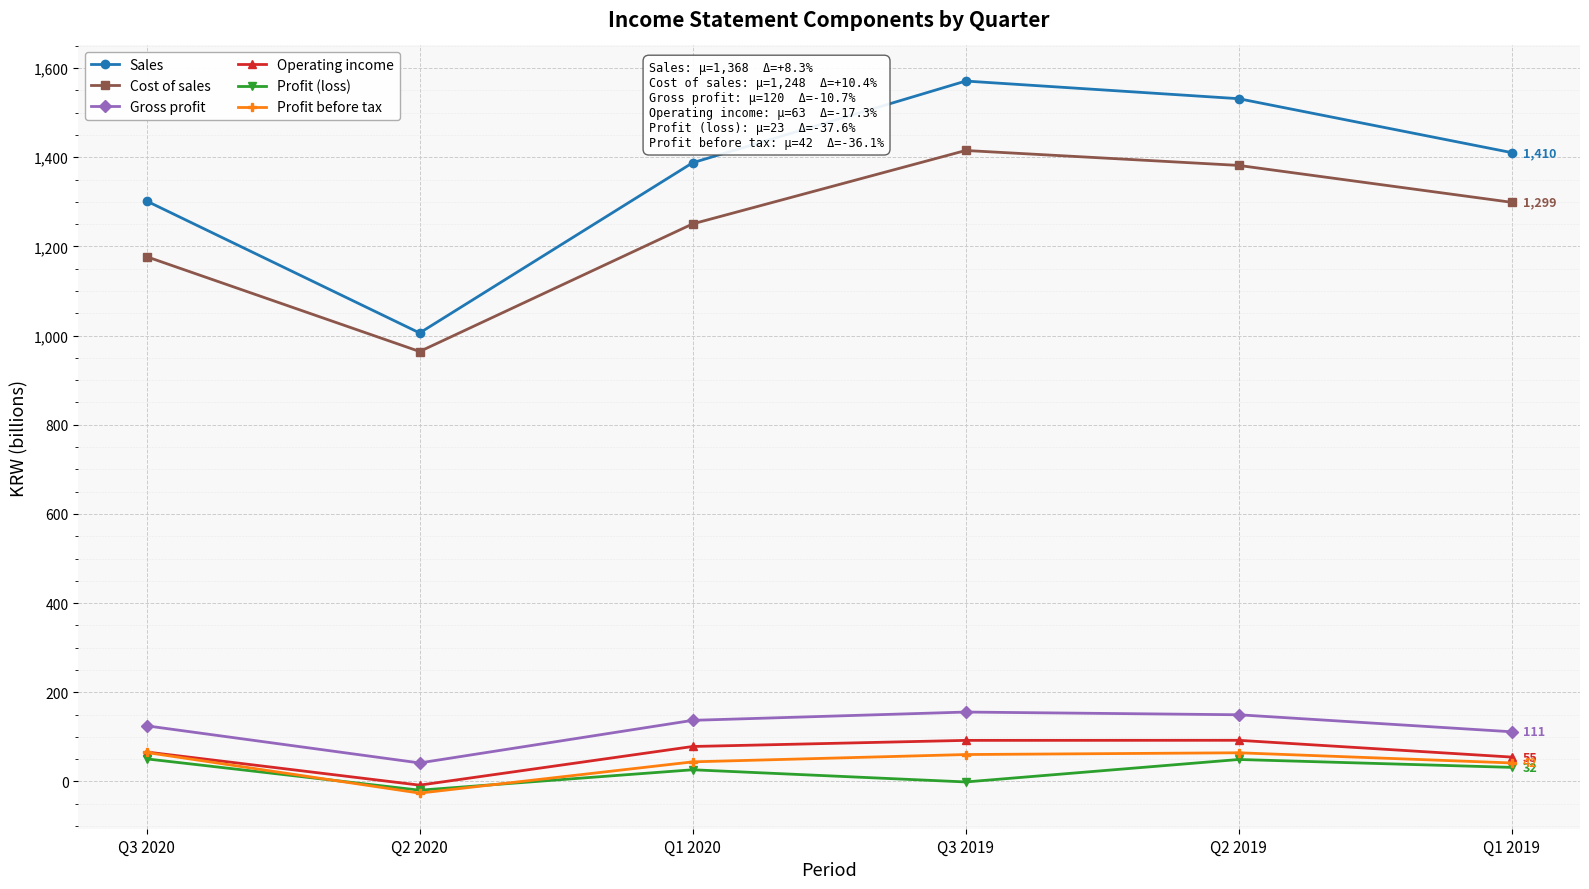

List the labels in order of Sales value, smallest first.

Q2 2020, Q3 2020, Q1 2020, Q1 2019, Q2 2019, Q3 2019